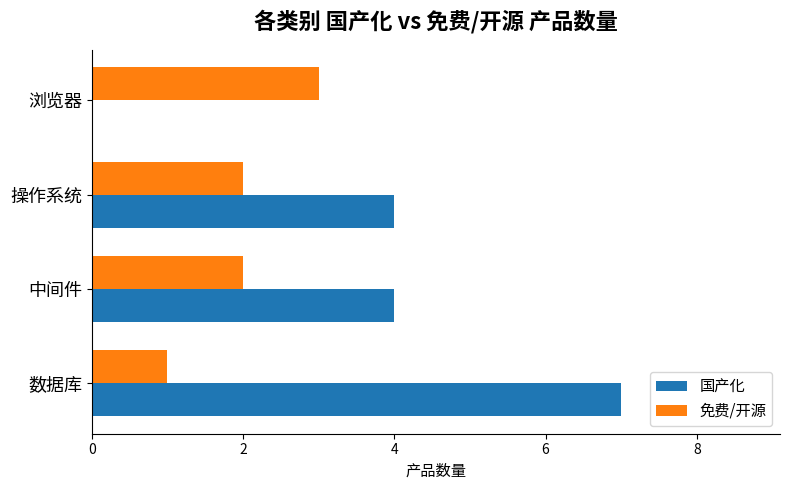

True or false: 国产化 has a value of 1 at 中间件.

False